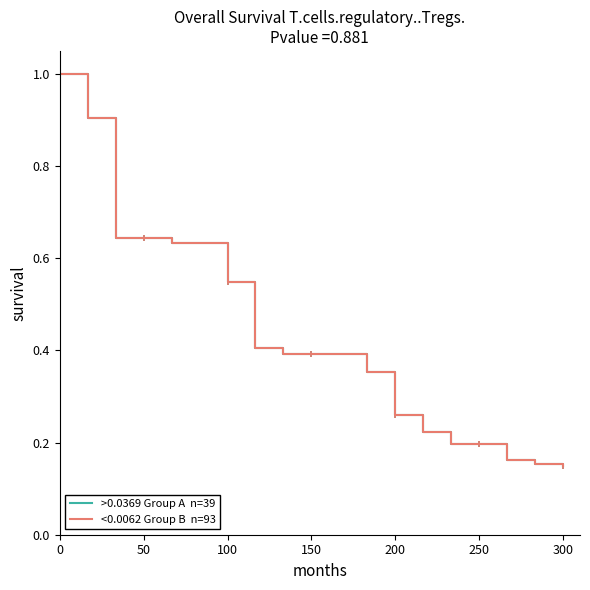

What position from the right is 100?

17